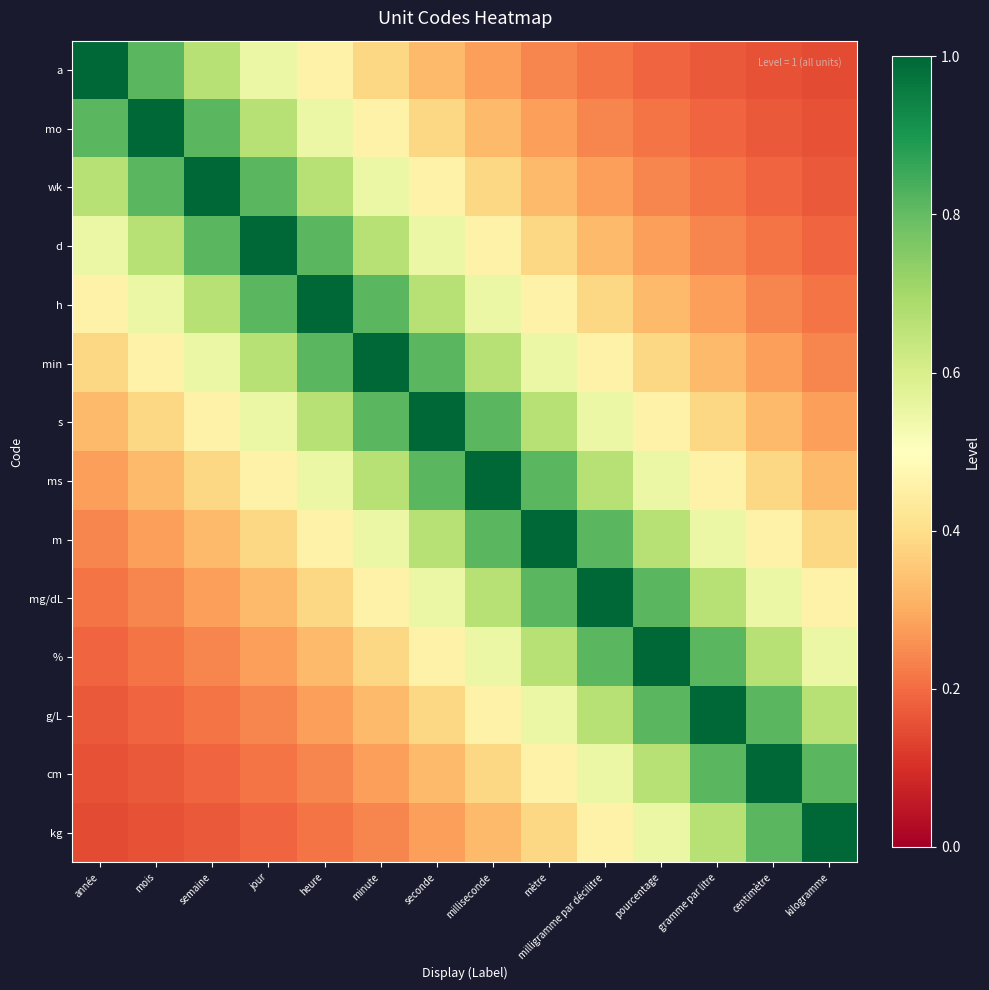

Reading left to right, extract all data points from this chart.

a: année=1.0	mois=0.8	semaine=0.7	jour=0.6	heure=0.5	minute=0.4	seconde=0.3	milliseconde=0.3	mètre=0.2	milligramme par décilitre=0.2	pourcentage=0.2	gramme par litre=0.2	centimètre=0.2	kilogramme=0.1
mo: année=0.8	mois=1.0	semaine=0.8	jour=0.7	heure=0.6	minute=0.5	seconde=0.4	milliseconde=0.3	mètre=0.3	milligramme par décilitre=0.2	pourcentage=0.2	gramme par litre=0.2	centimètre=0.2	kilogramme=0.2
wk: année=0.7	mois=0.8	semaine=1.0	jour=0.8	heure=0.7	minute=0.6	seconde=0.5	milliseconde=0.4	mètre=0.3	milligramme par décilitre=0.3	pourcentage=0.2	gramme par litre=0.2	centimètre=0.2	kilogramme=0.2
d: année=0.6	mois=0.7	semaine=0.8	jour=1.0	heure=0.8	minute=0.7	seconde=0.6	milliseconde=0.5	mètre=0.4	milligramme par décilitre=0.3	pourcentage=0.3	gramme par litre=0.2	centimètre=0.2	kilogramme=0.2
h: année=0.5	mois=0.6	semaine=0.7	jour=0.8	heure=1.0	minute=0.8	seconde=0.7	milliseconde=0.6	mètre=0.5	milligramme par décilitre=0.4	pourcentage=0.3	gramme par litre=0.3	centimètre=0.2	kilogramme=0.2
min: année=0.4	mois=0.5	semaine=0.6	jour=0.7	heure=0.8	minute=1.0	seconde=0.8	milliseconde=0.7	mètre=0.6	milligramme par décilitre=0.5	pourcentage=0.4	gramme par litre=0.3	centimètre=0.3	kilogramme=0.2
s: année=0.3	mois=0.4	semaine=0.5	jour=0.6	heure=0.7	minute=0.8	seconde=1.0	milliseconde=0.8	mètre=0.7	milligramme par décilitre=0.6	pourcentage=0.5	gramme par litre=0.4	centimètre=0.3	kilogramme=0.3
ms: année=0.3	mois=0.3	semaine=0.4	jour=0.5	heure=0.6	minute=0.7	seconde=0.8	milliseconde=1.0	mètre=0.8	milligramme par décilitre=0.7	pourcentage=0.6	gramme par litre=0.5	centimètre=0.4	kilogramme=0.3
m: année=0.2	mois=0.3	semaine=0.3	jour=0.4	heure=0.5	minute=0.6	seconde=0.7	milliseconde=0.8	mètre=1.0	milligramme par décilitre=0.8	pourcentage=0.7	gramme par litre=0.6	centimètre=0.5	kilogramme=0.4
mg/dL: année=0.2	mois=0.2	semaine=0.3	jour=0.3	heure=0.4	minute=0.5	seconde=0.6	milliseconde=0.7	mètre=0.8	milligramme par décilitre=1.0	pourcentage=0.8	gramme par litre=0.7	centimètre=0.6	kilogramme=0.5
%: année=0.2	mois=0.2	semaine=0.2	jour=0.3	heure=0.3	minute=0.4	seconde=0.5	milliseconde=0.6	mètre=0.7	milligramme par décilitre=0.8	pourcentage=1.0	gramme par litre=0.8	centimètre=0.7	kilogramme=0.6
g/L: année=0.2	mois=0.2	semaine=0.2	jour=0.2	heure=0.3	minute=0.3	seconde=0.4	milliseconde=0.5	mètre=0.6	milligramme par décilitre=0.7	pourcentage=0.8	gramme par litre=1.0	centimètre=0.8	kilogramme=0.7
cm: année=0.2	mois=0.2	semaine=0.2	jour=0.2	heure=0.2	minute=0.3	seconde=0.3	milliseconde=0.4	mètre=0.5	milligramme par décilitre=0.6	pourcentage=0.7	gramme par litre=0.8	centimètre=1.0	kilogramme=0.8
kg: année=0.1	mois=0.2	semaine=0.2	jour=0.2	heure=0.2	minute=0.2	seconde=0.3	milliseconde=0.3	mètre=0.4	milligramme par décilitre=0.5	pourcentage=0.6	gramme par litre=0.7	centimètre=0.8	kilogramme=1.0